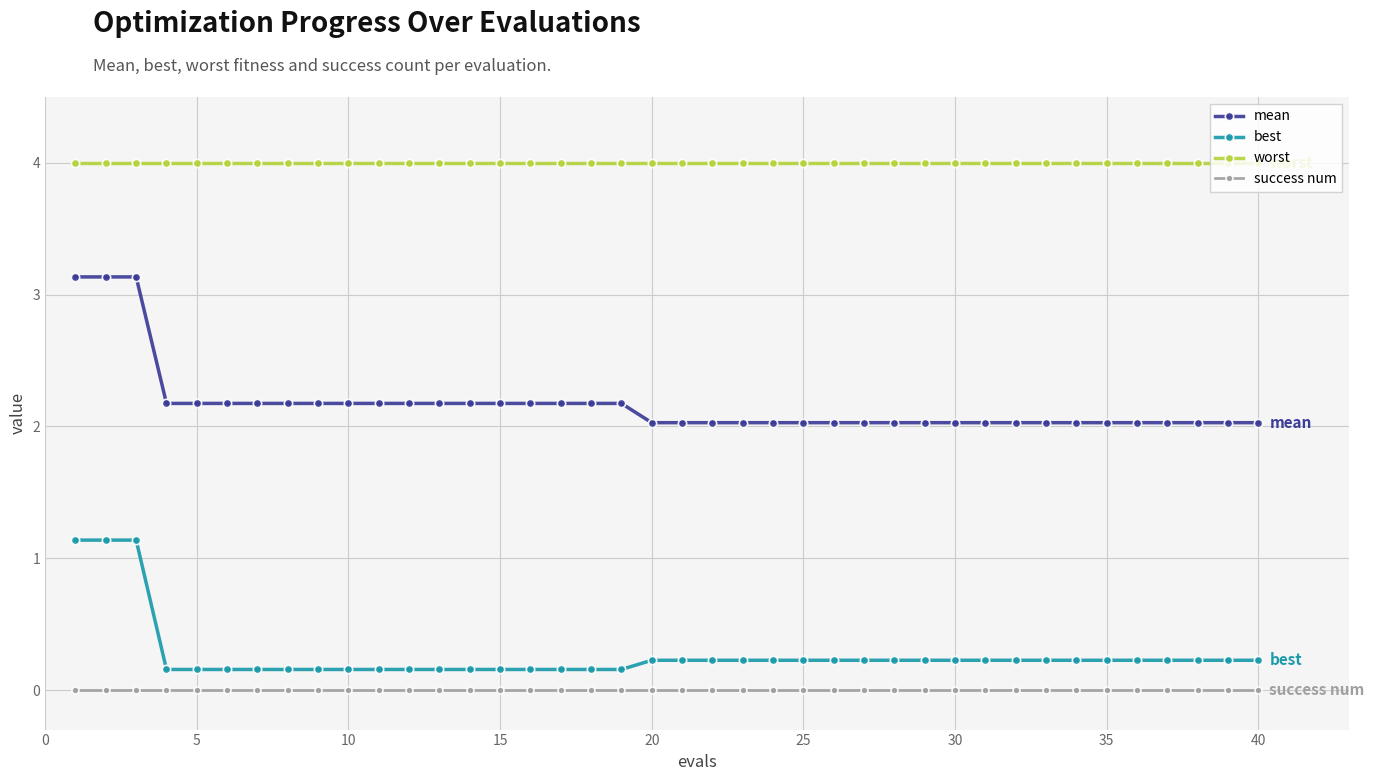

What is the lowest value of the mean series?

2.0